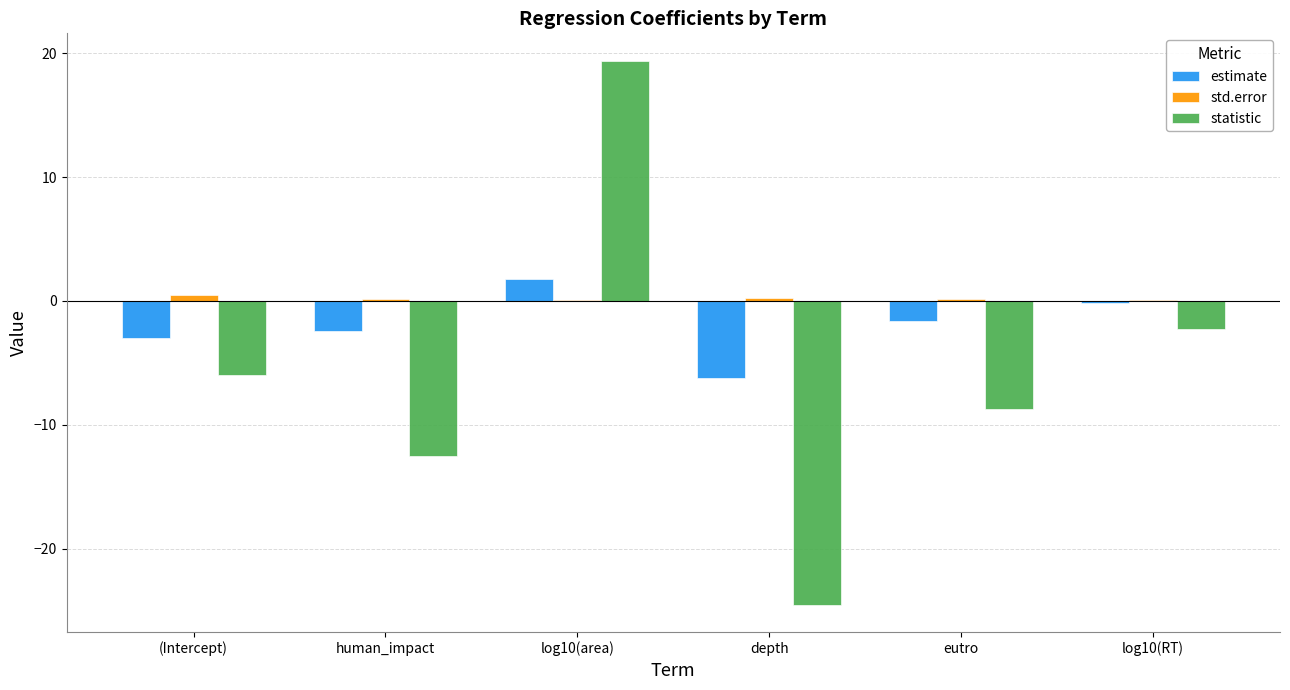

Which series has the largest total across all categories?

std.error